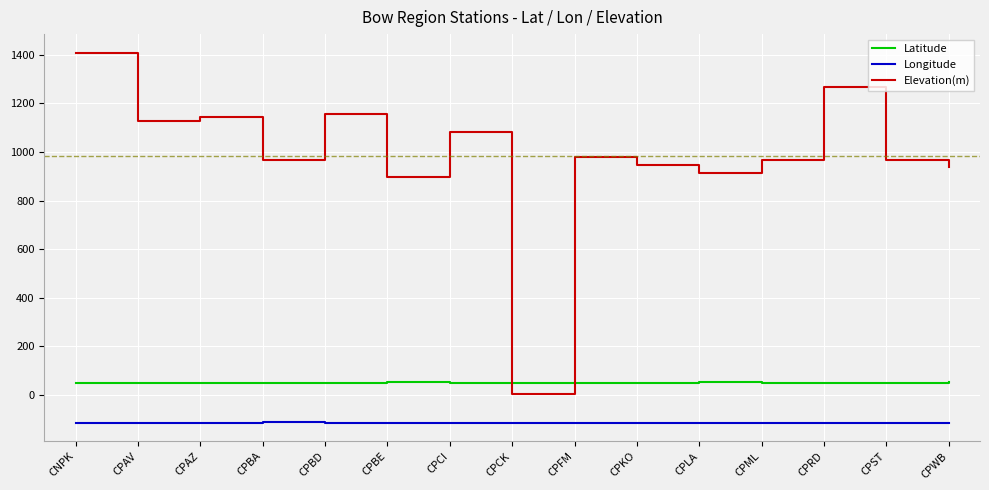

The value of Elevation(m) at CPCK is 3.0. True or false?

True